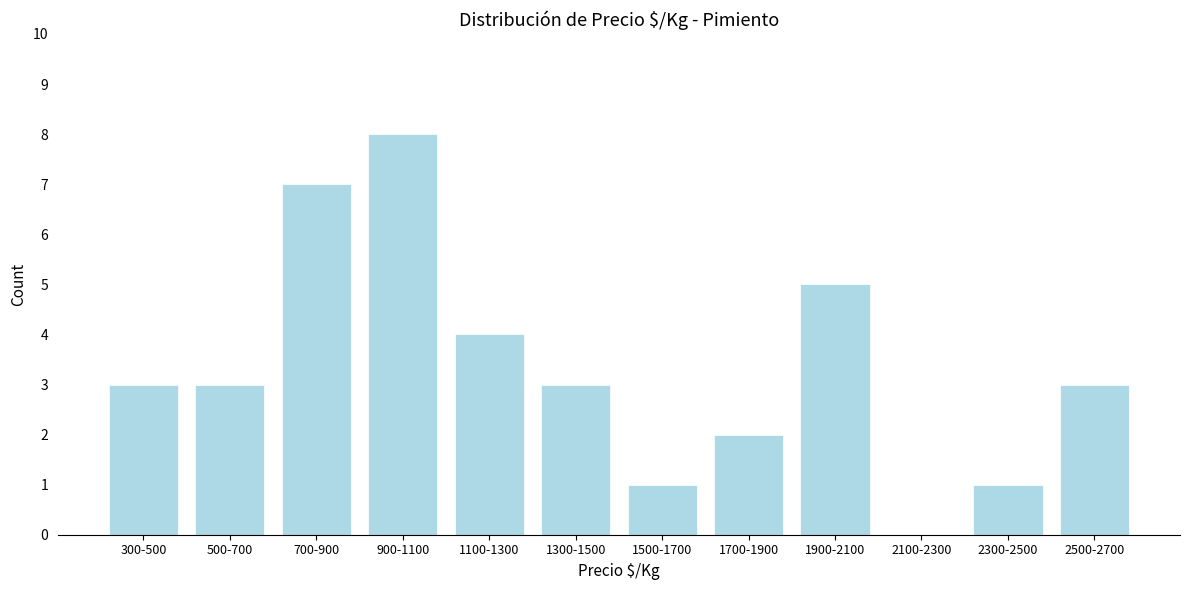

Reading left to right, extract all data points from this chart.

300-500=3	500-700=3	700-900=7	900-1100=8	1100-1300=4	1300-1500=3	1500-1700=1	1700-1900=2	1900-2100=5	2100-2300=0	2300-2500=1	2500-2700=3